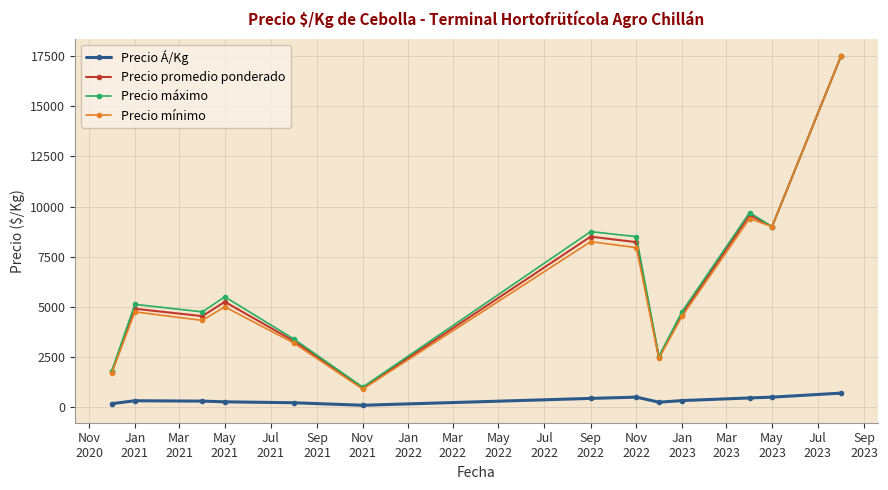

True or false: Precio Á/Kg and Precio mínimo intersect in this chart.

False